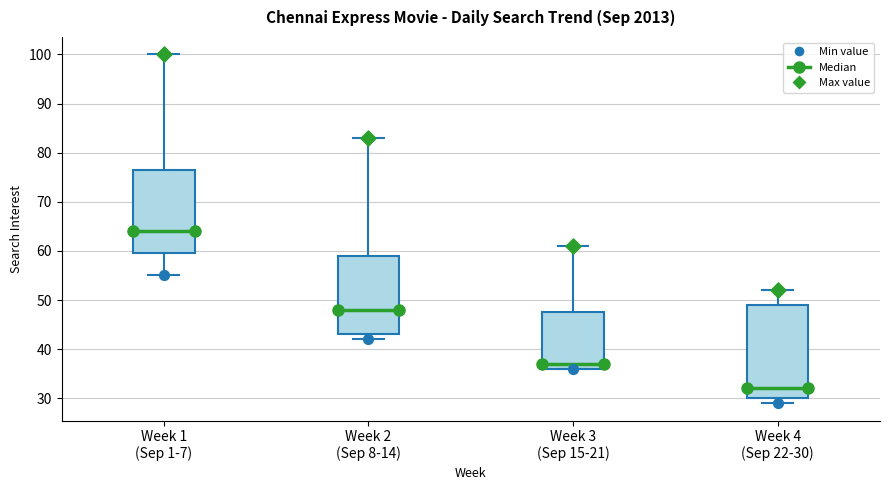

Reading left to right, transcribe this box plot: for each box, give where its median line is, the range the box spans, and where its two whiskers end, as read against the y-axis. The values are not printed on the chart, so give them approximately, as read against the axis.

Week 1 (Sep 1-7): median 64, box 60 to 77, whiskers 55 to 100
Week 2 (Sep 8-14): median 48, box 43 to 59, whiskers 42 to 83
Week 3 (Sep 15-21): median 37, box 36 to 48, whiskers 36 to 61
Week 4 (Sep 22-30): median 32, box 30 to 49, whiskers 29 to 52